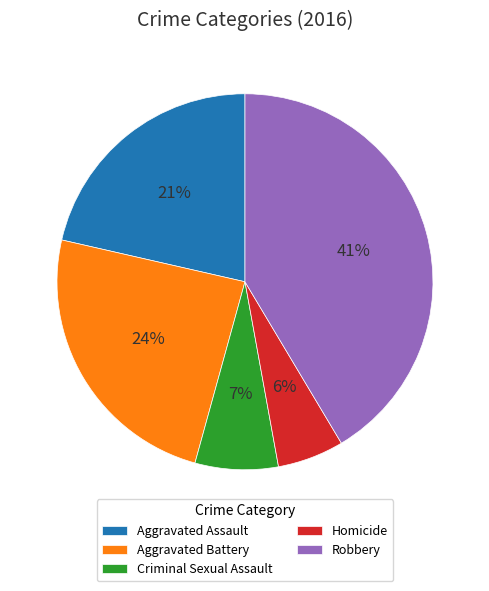

Is Robbery the majority of the pie?

No